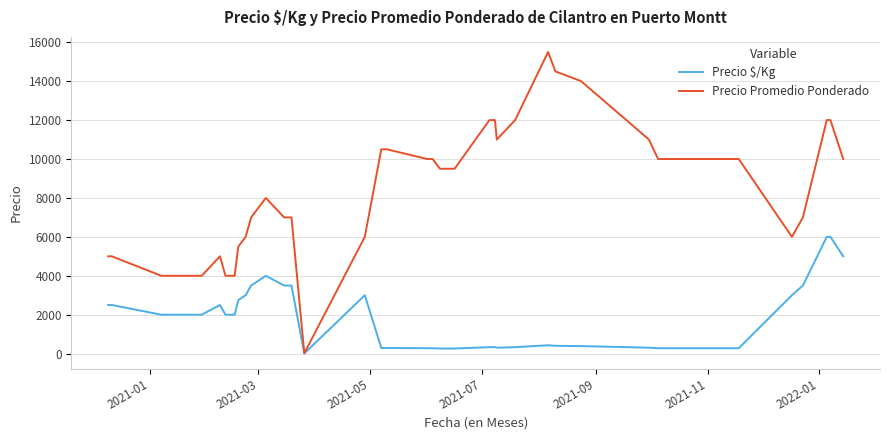

Which series has the widest spread of values?

Precio Promedio Ponderado